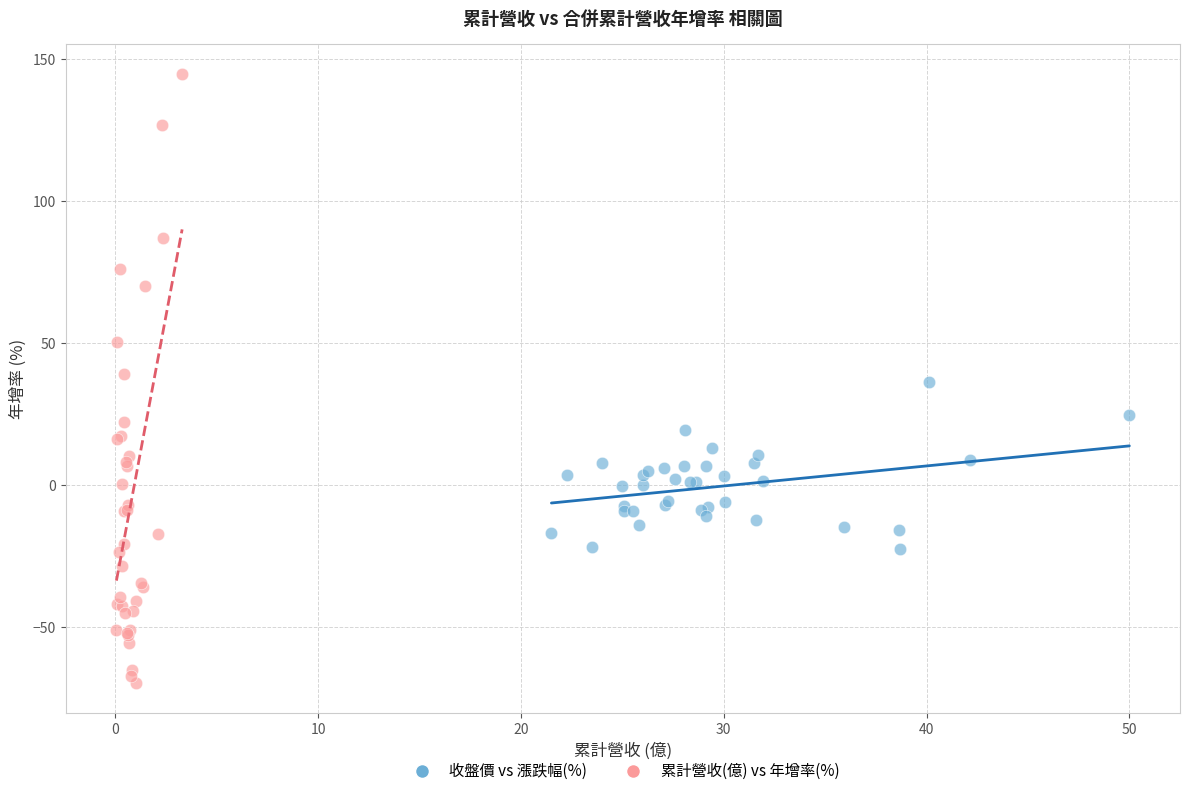

Which series contains the lowest Y value?

累計營收(億) vs 年增率(%)